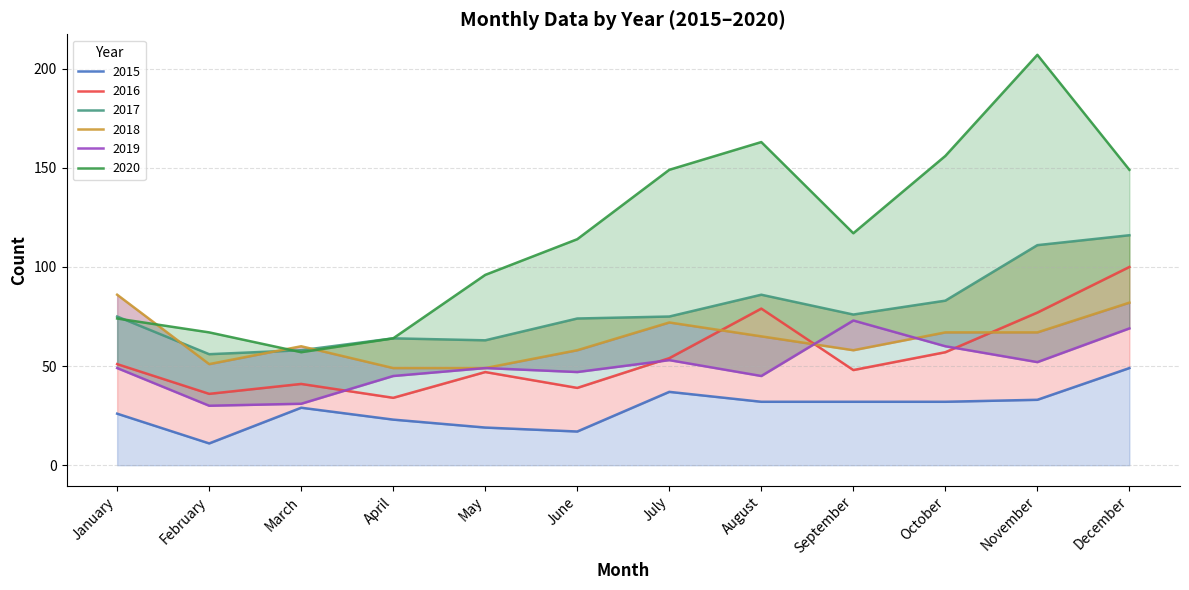

What is the minimum value shown in the chart?

11